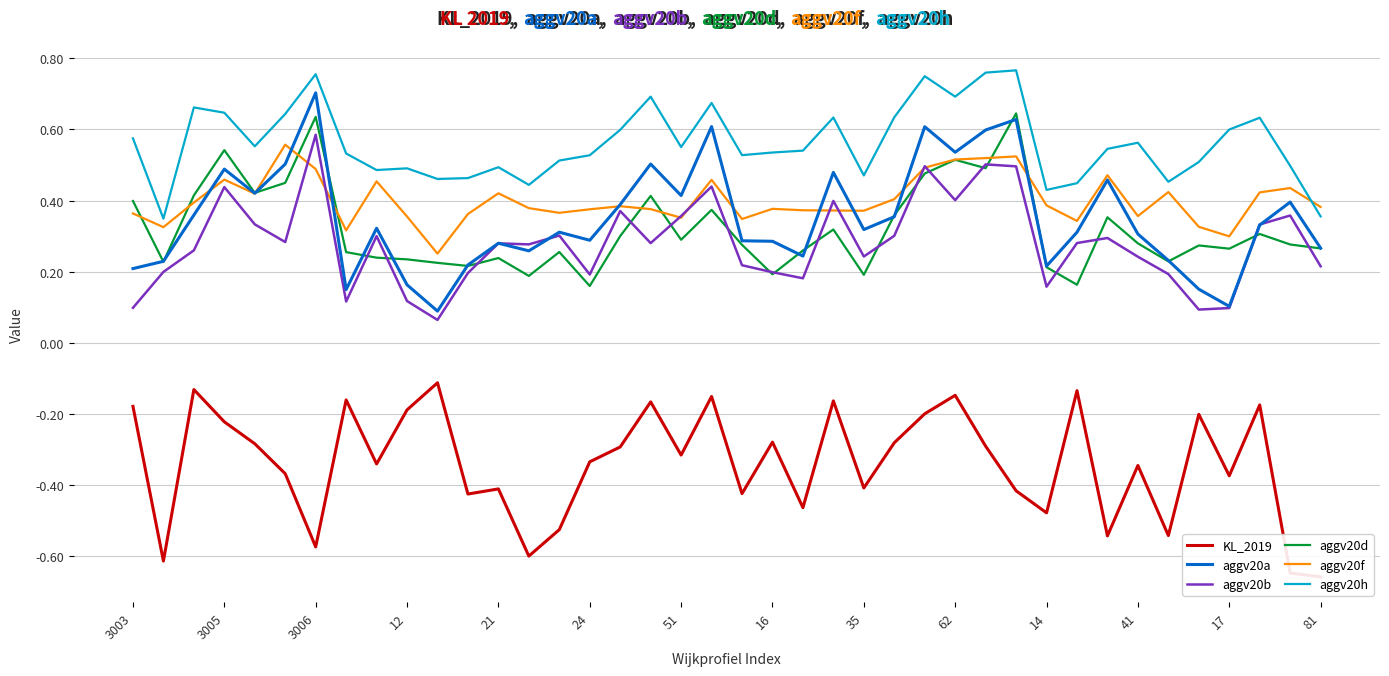

Is it true that aggv20a equals 0.1 at 17?

True